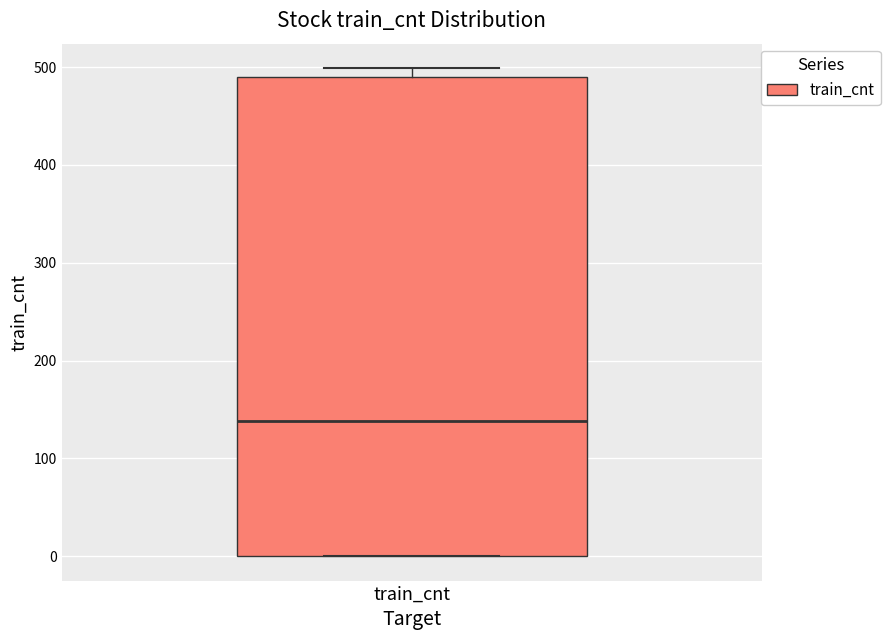

Transcribe this box plot: give where the median line is, the range the box spans, and where the two whiskers end, as read against the y-axis. The values are not printed on the chart, so give them approximately, as read against the axis.

median 140, box 0 to 490, whiskers 0 to 500